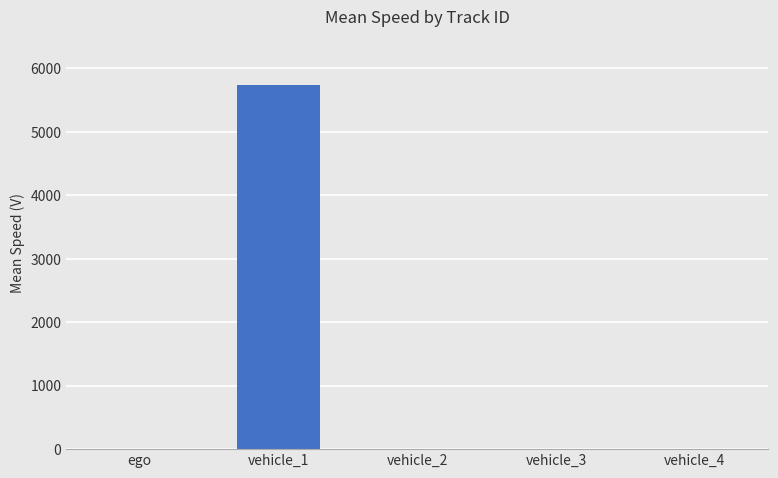

What is the maximum value shown in the chart?

5729.8